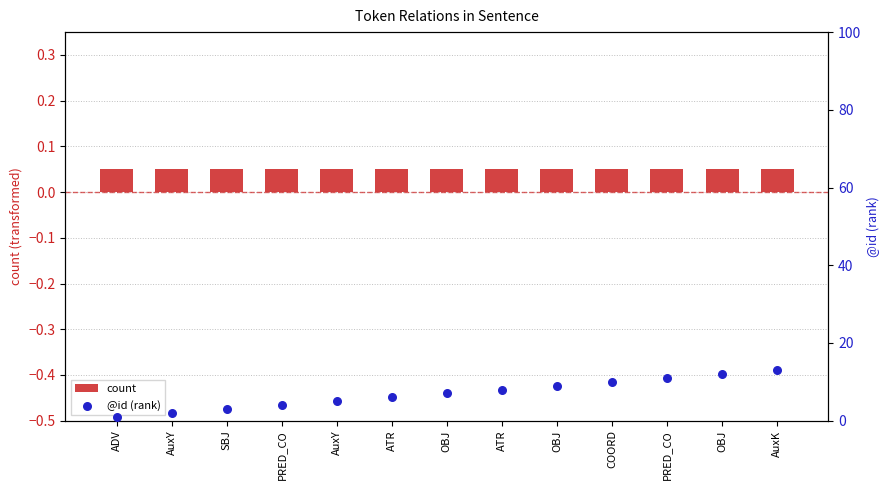

What are all the series names shown in the legend?

count, @id (rank)